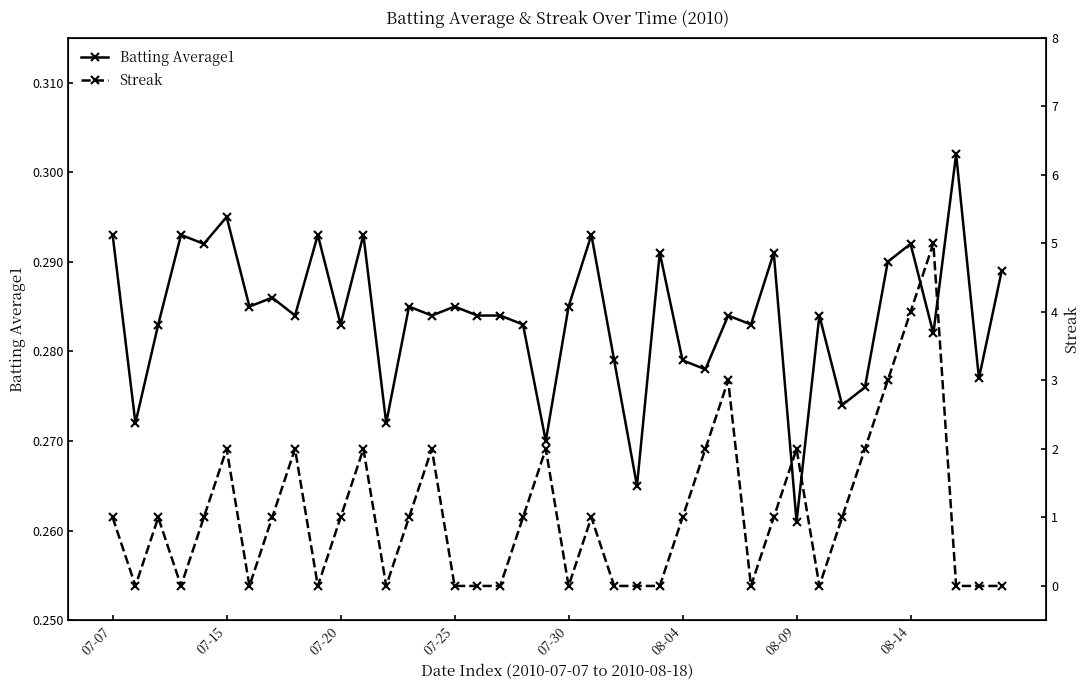

How many Streak values are between 0 and 2?

36